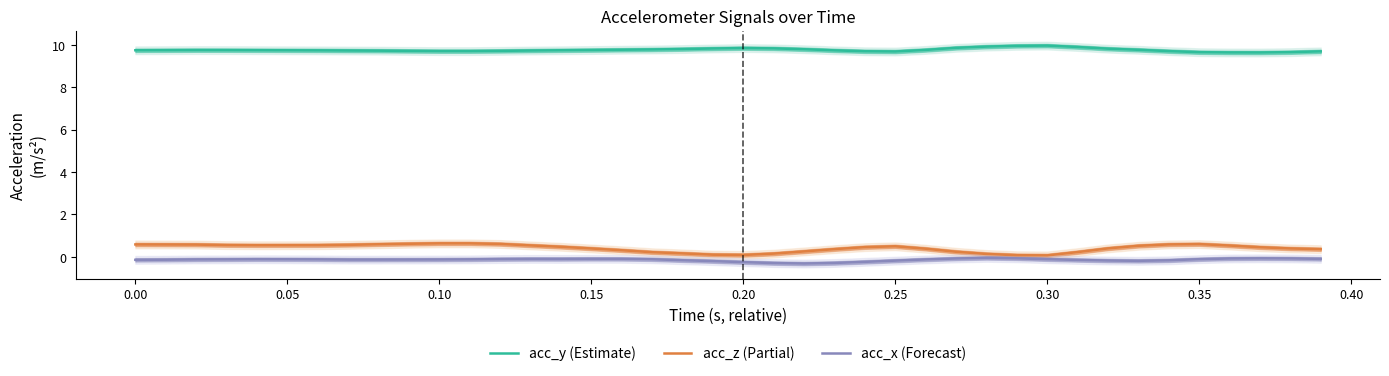

True or false: acc_x (Forecast) has a value of -0.2 at 0.25.

True